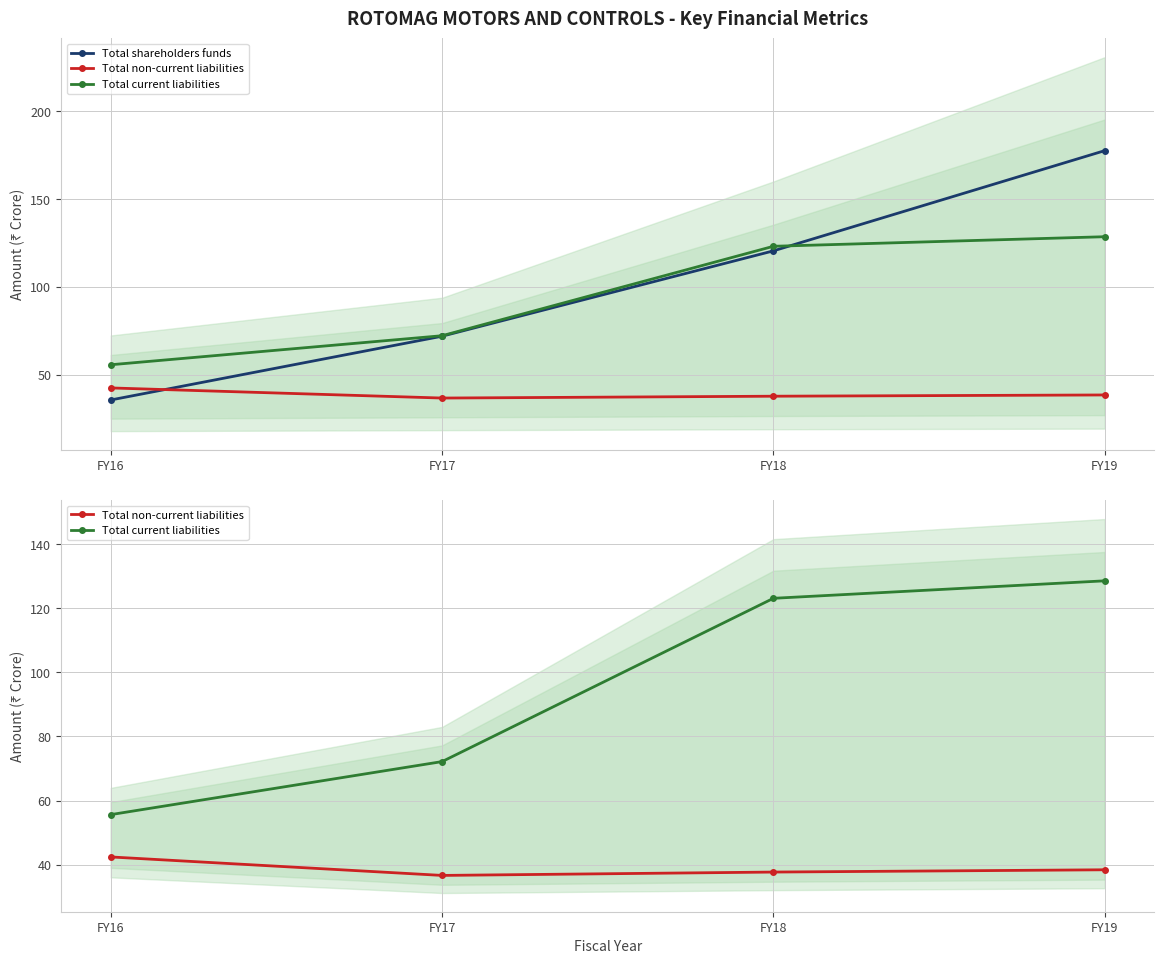

How many data points in Total shareholders funds are less than 120?

2